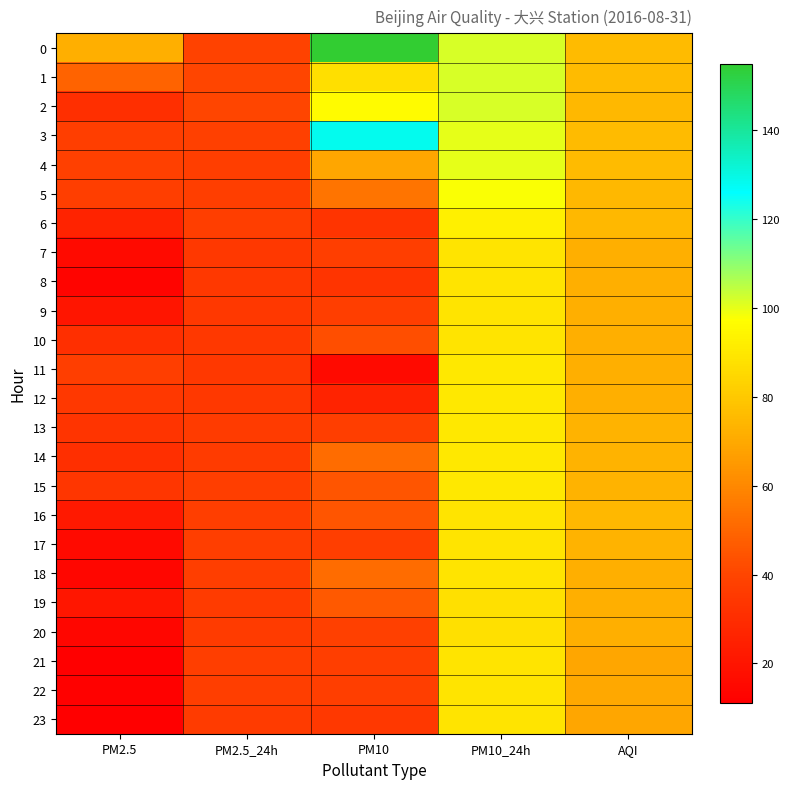

What is the total value across all series at PM10_24h?

2213